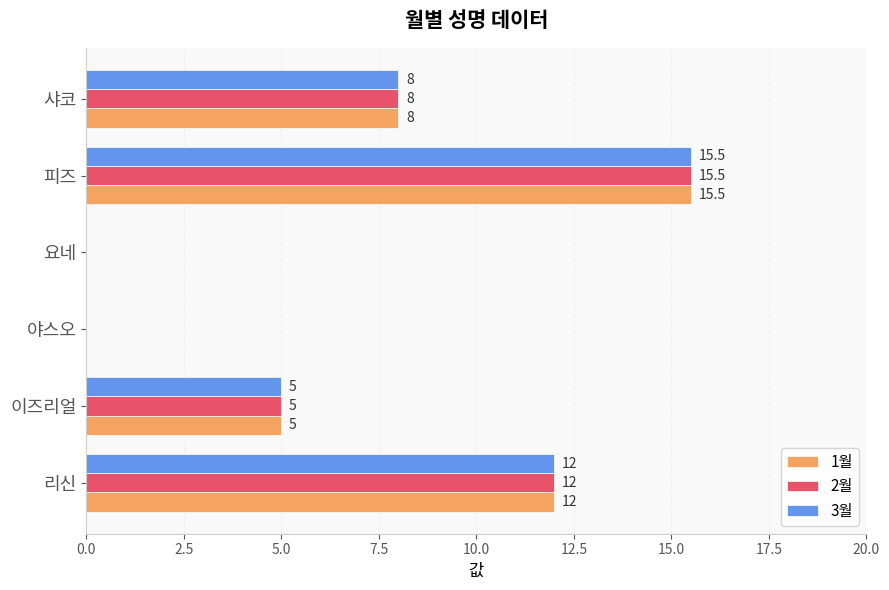

How many 2월 values are between 0 and 12?

5